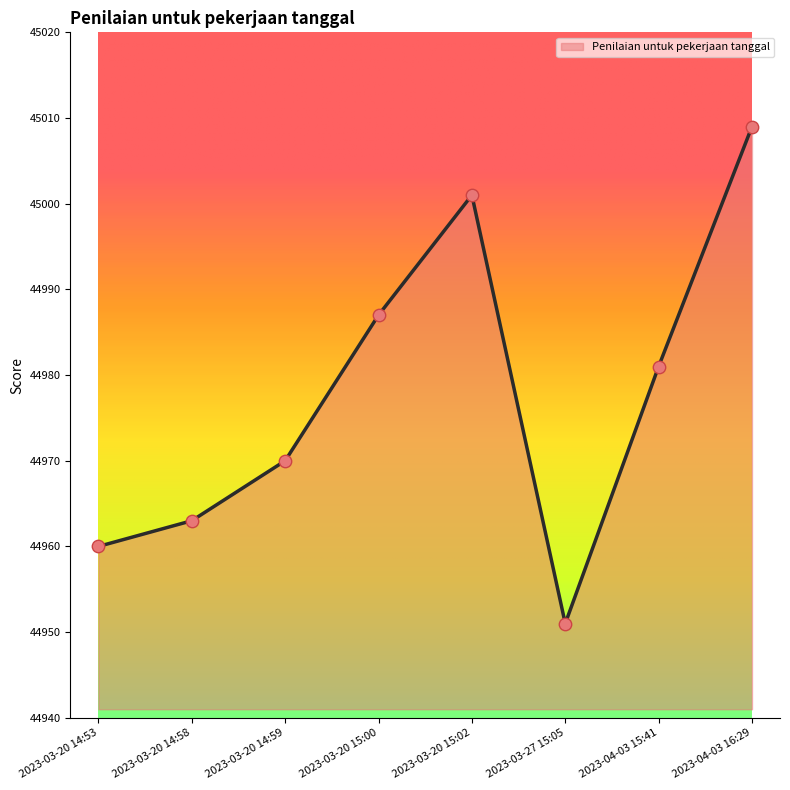

Approximately how many times larger is the value at 2023-04-03 16:29 compared to 2023-03-27 15:05?

1.0